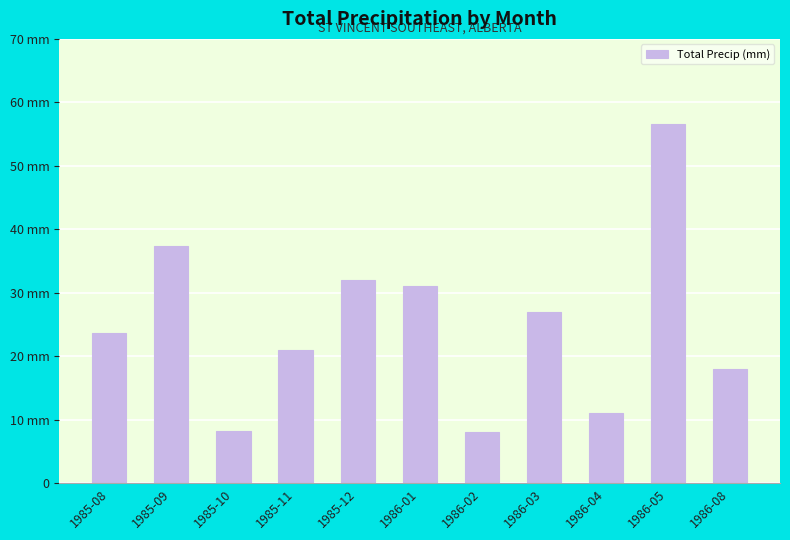

Does the chart contain any negative values?

No